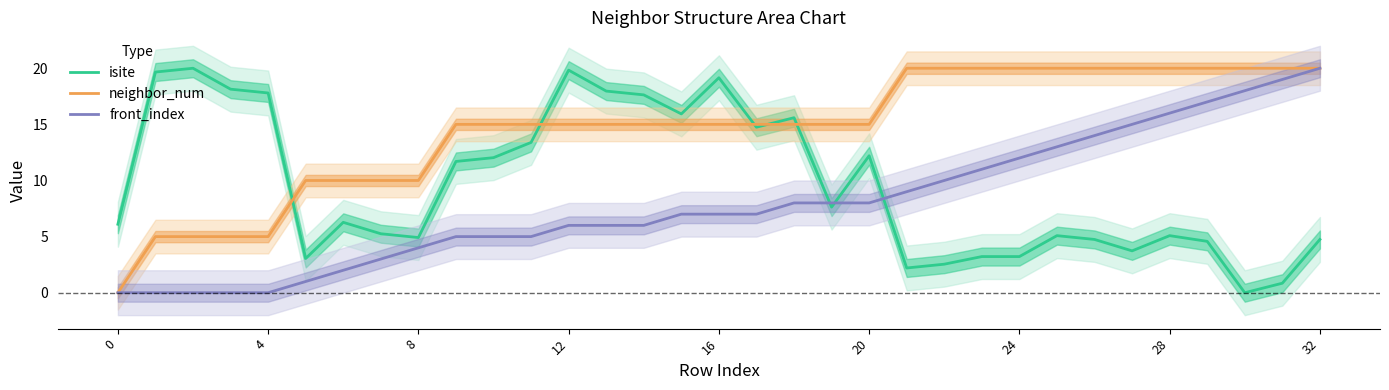

Reading right to left, transcribe all the data shown in this chart.

isite: 4.7	0.8	0.0	4.6	5.1	3.7	4.7	5.1	3.2	3.2	2.5	2.2	12.2	7.6	15.6	14.7	19.2	15.9	17.6	18.0	19.8	13.4	12.0	11.7	4.9	5.3	6.3	3.1	17.8	18.1	20.0	19.7	6.1
neighbor_num: 20.0	20.0	20.0	20.0	20.0	20.0	20.0	20.0	20.0	20.0	20.0	20.0	15.0	15.0	15.0	15.0	15.0	15.0	15.0	15.0	15.0	15.0	15.0	15.0	10.0	10.0	10.0	10.0	5.0	5.0	5.0	5.0	0.0
front_index: 20.0	19.0	18.0	17.0	16.0	15.0	14.0	13.0	12.0	11.0	10.0	9.0	8.0	8.0	8.0	7.0	7.0	7.0	6.0	6.0	6.0	5.0	5.0	5.0	4.0	3.0	2.0	1.0	0.0	0.0	0.0	0.0	0.0